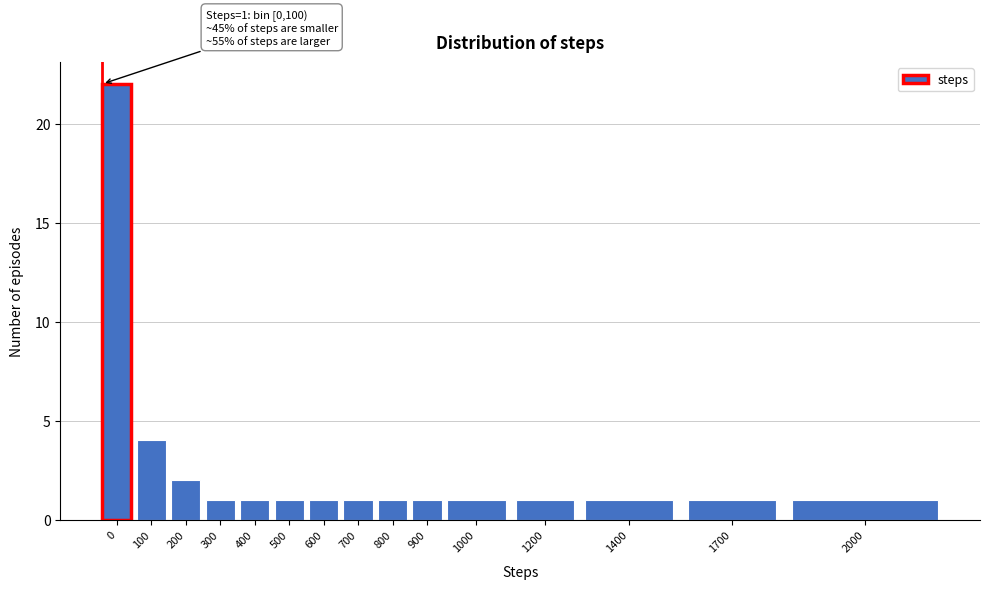

Reading left to right, extract all data points from this chart.

0=22	100=4	200=2	300=1	400=1	500=1	600=1	700=1	800=1	900=1	1000=1	1200=1	1400=1	1700=1	2000=1